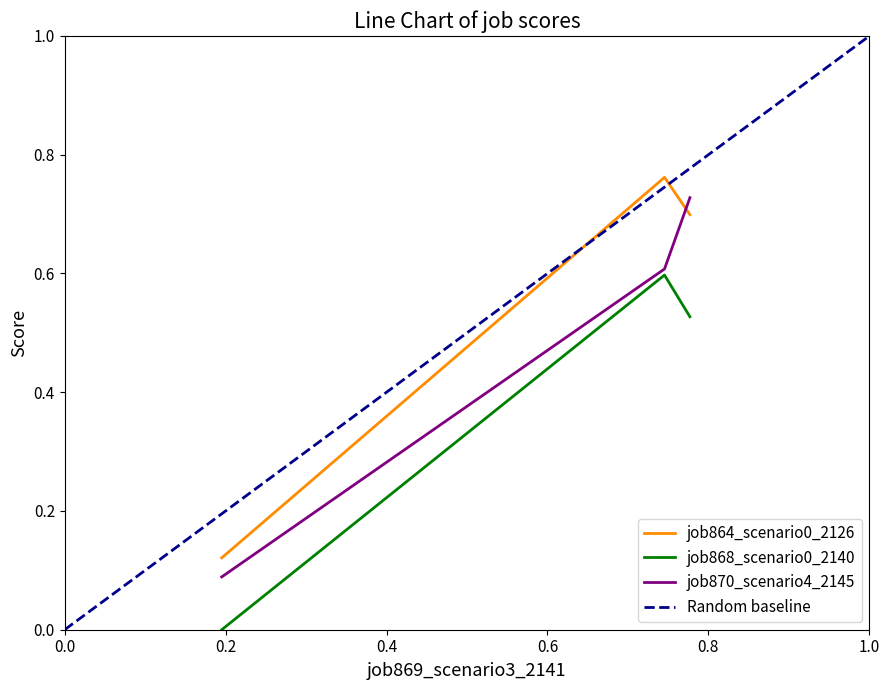

What is the value of the job870_scenario4_2145 point at the 1st from the left?

0.1